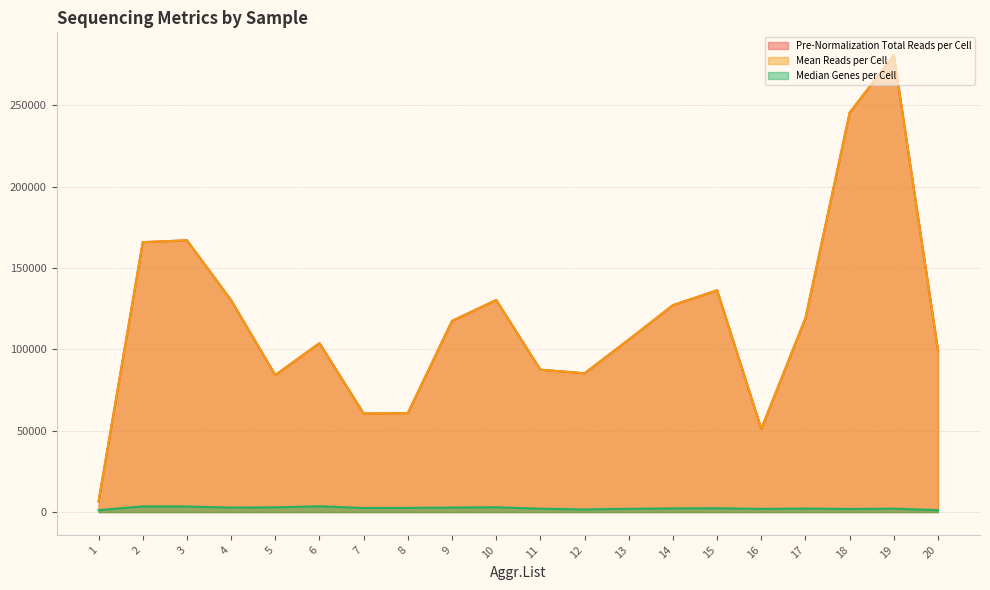

What is the difference between the Pre-Normalization Total Reads per Cell values at 7 and 17?

58636